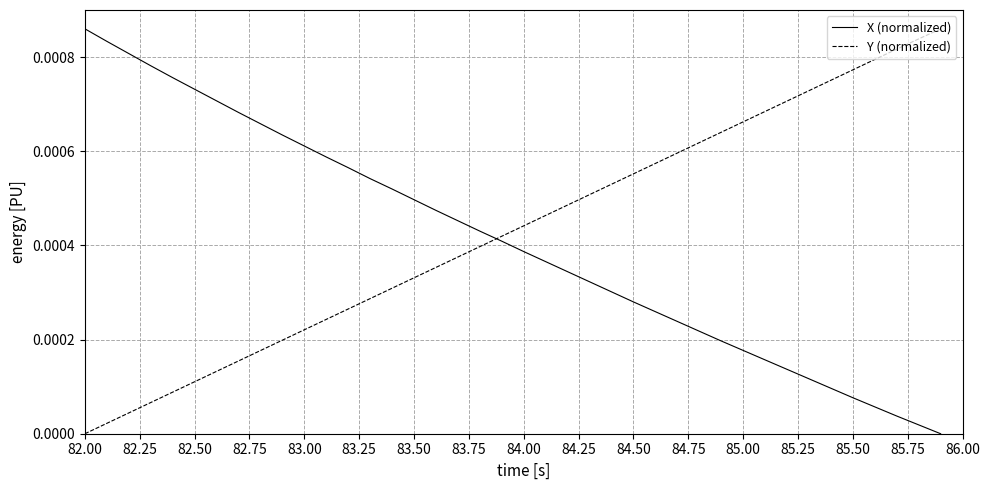

How many times do X (normalized) and Y (normalized) cross each other?

1